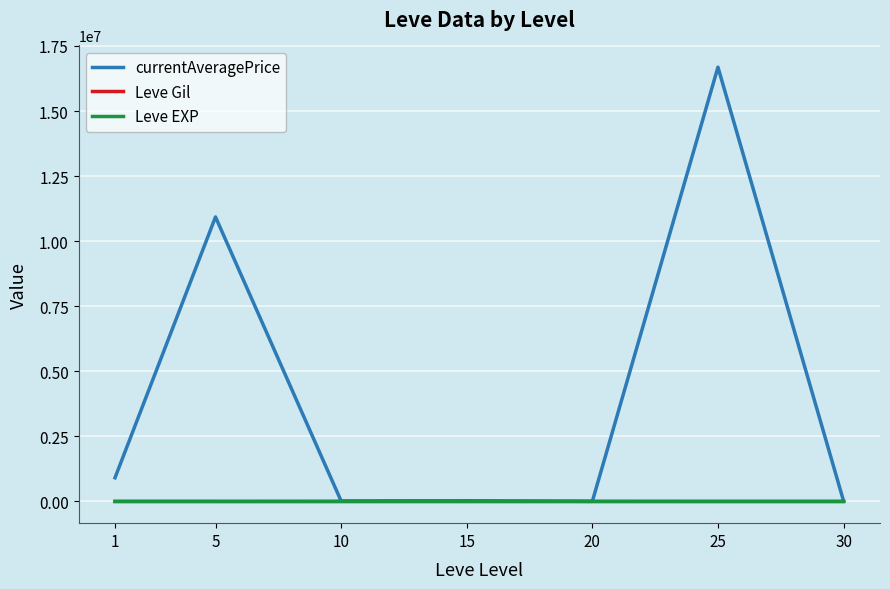

True or false: currentAveragePrice has a value of 910014.7 at 1.

True